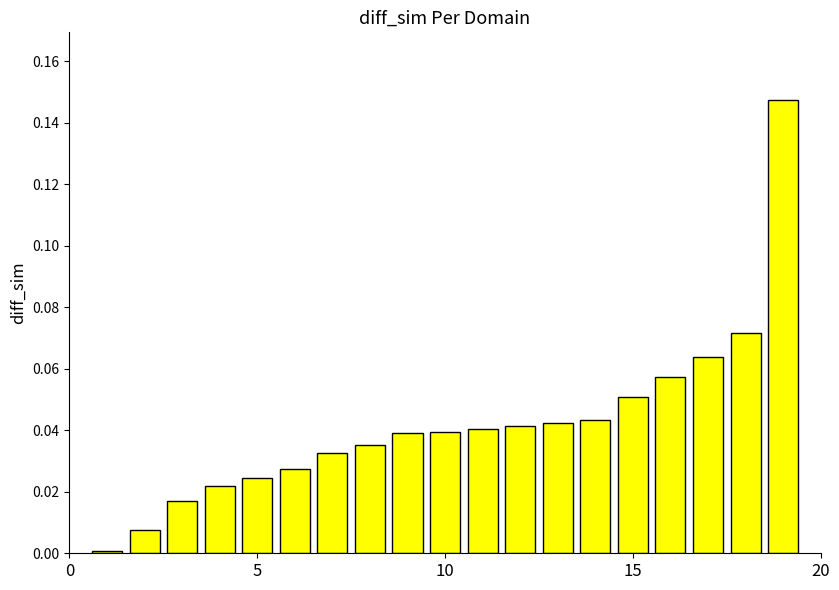

What is the sum of all values?

0.8